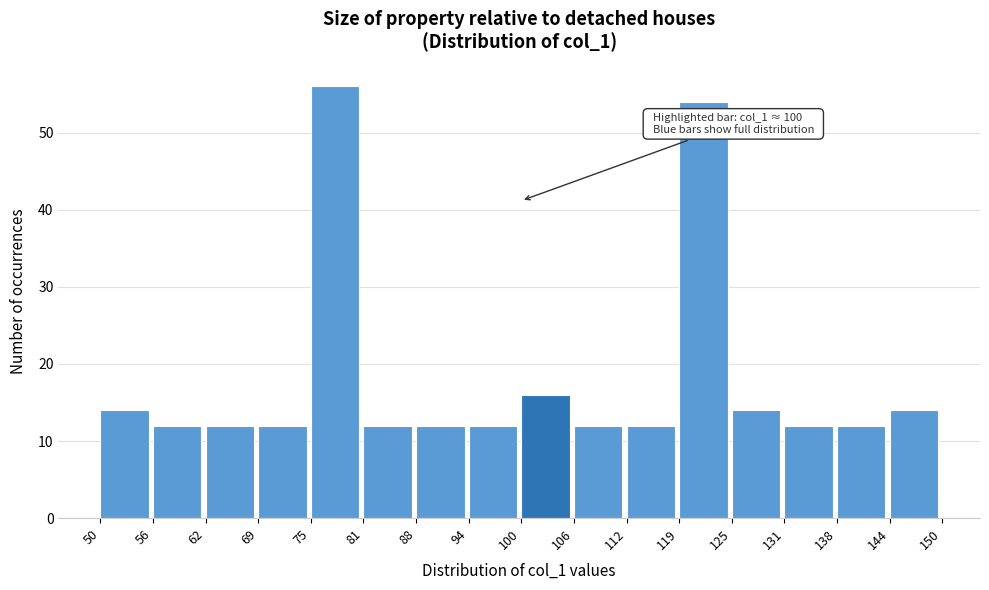

Which range on the x-axis has the tallest bar?

75 to 81